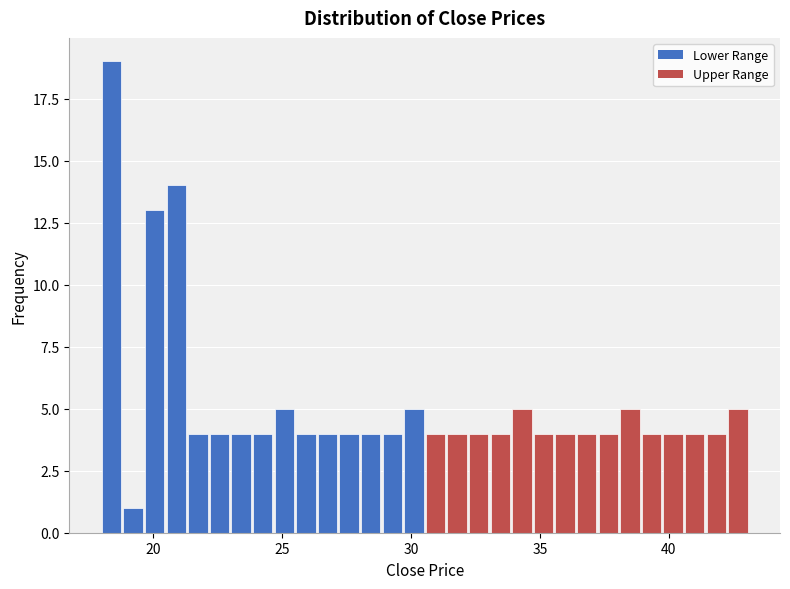

Around what value on the x-axis is the tallest bar? Give the approximate position of its centre, as read against the axis.

18.5